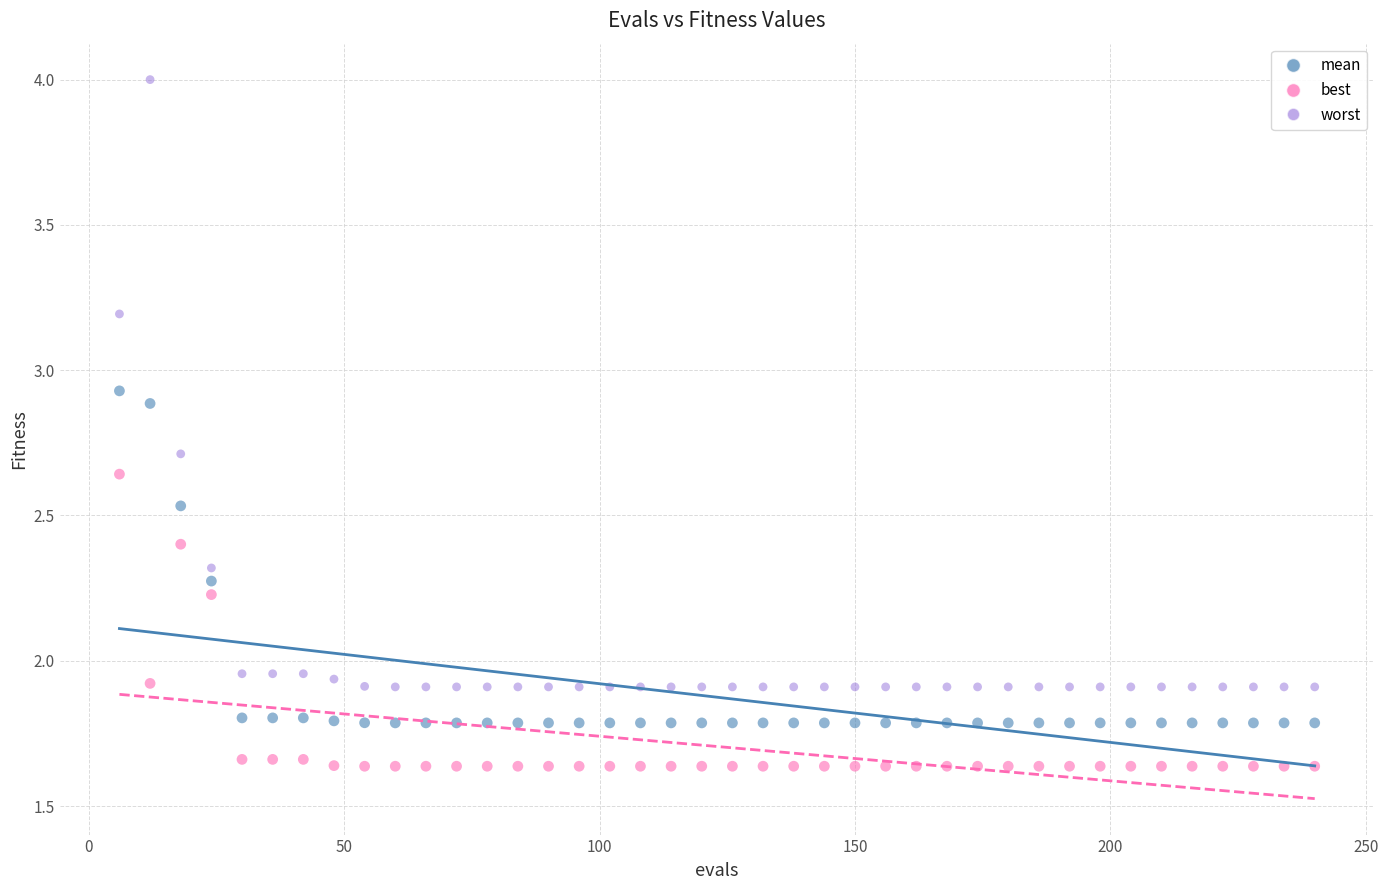

Which series has the largest Y range (max minus min)?

worst